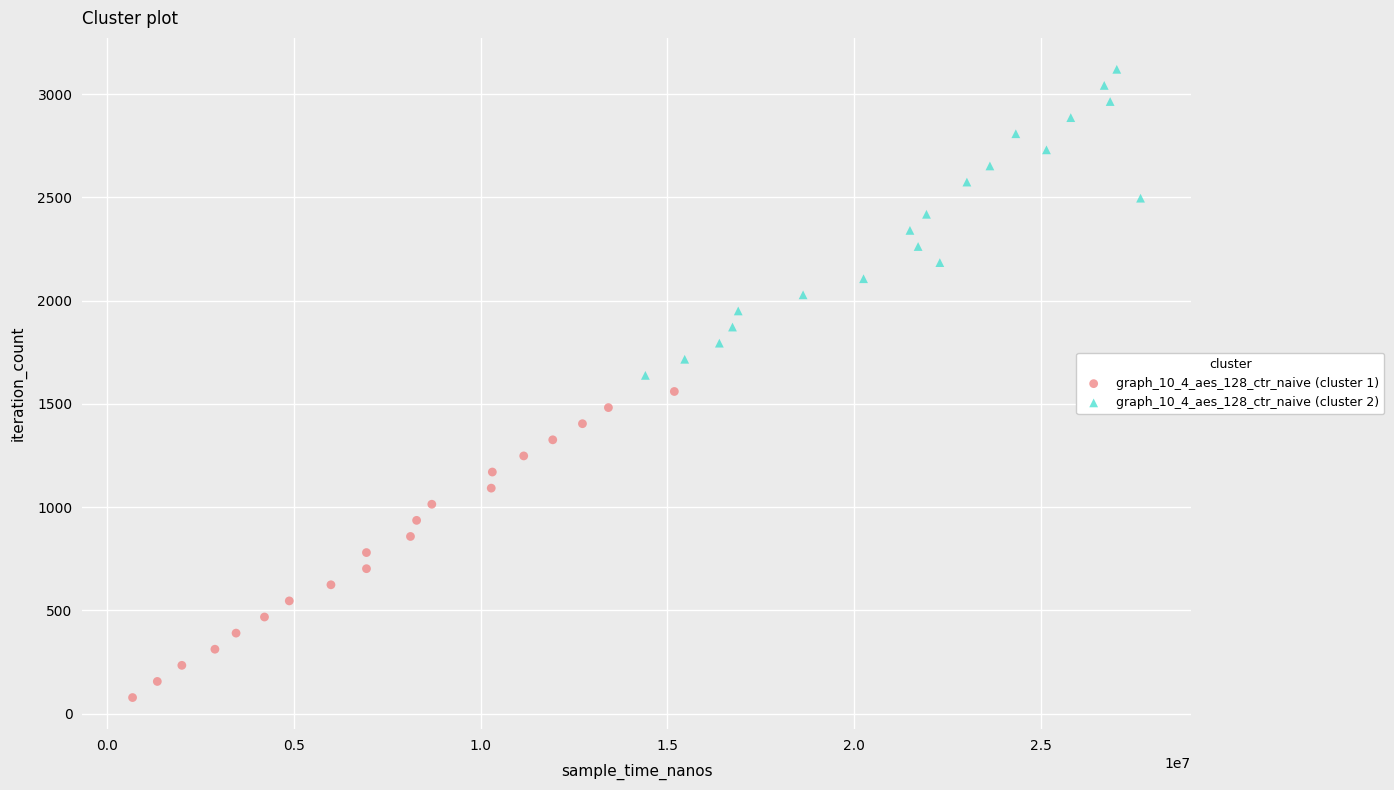

Which series reaches the maximum Y coordinate?

graph_10_4_aes_128_ctr_naive (cluster 2)